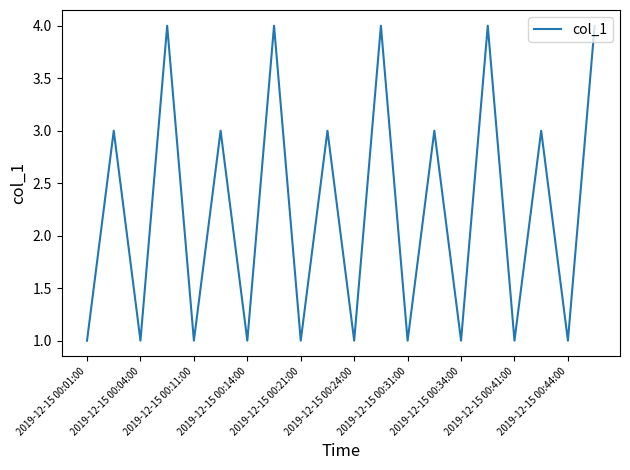

What is the greatest value displayed?

4